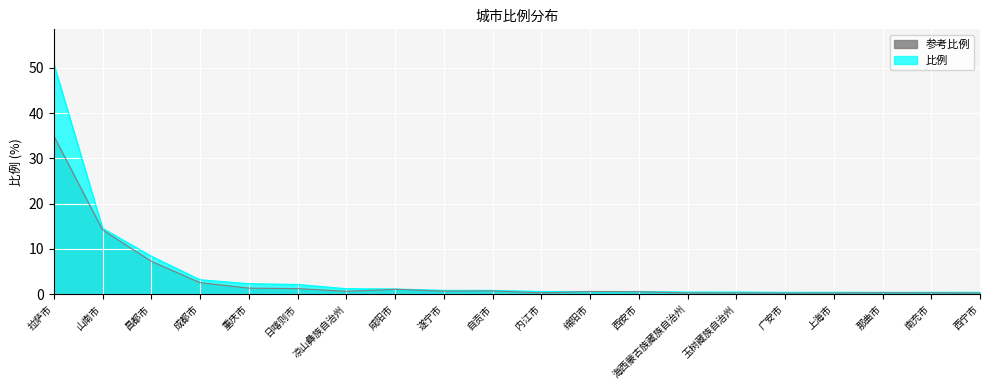

What is the label of the 10th point from the right?

内江市